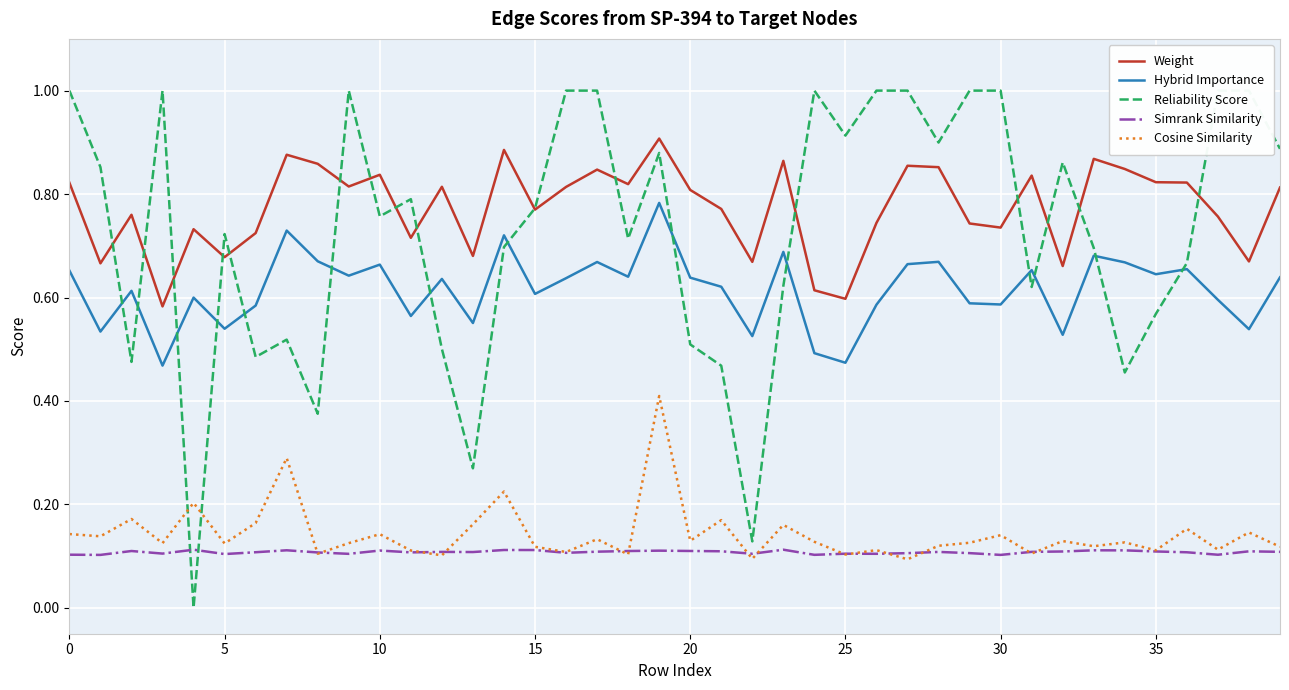

True or false: Simrank Similarity and Hybrid Importance cross at least once.

False